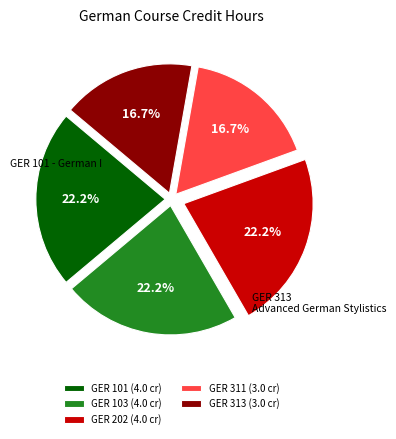

Between GER 311 (3.0 cr) and GER 101 (4.0 cr), which is larger?

GER 101 (4.0 cr)